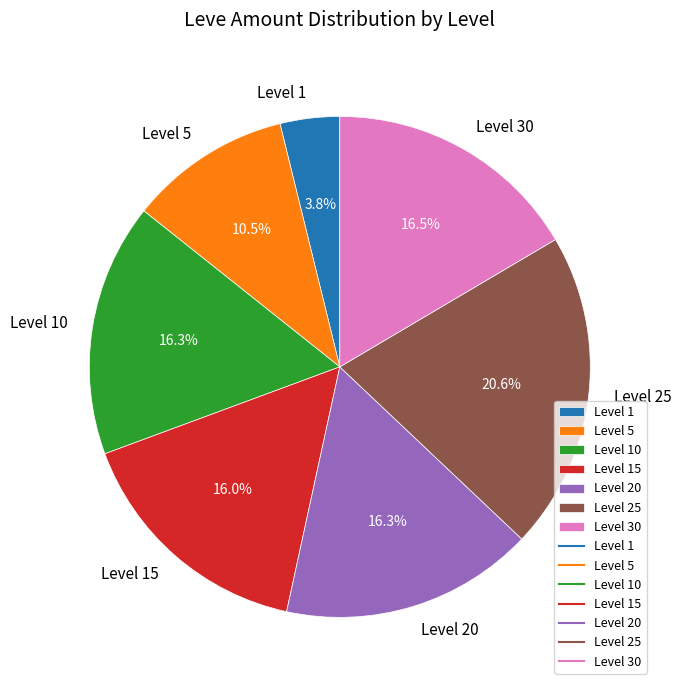

Which has a higher value, Level 15 or Level 30?

Level 30